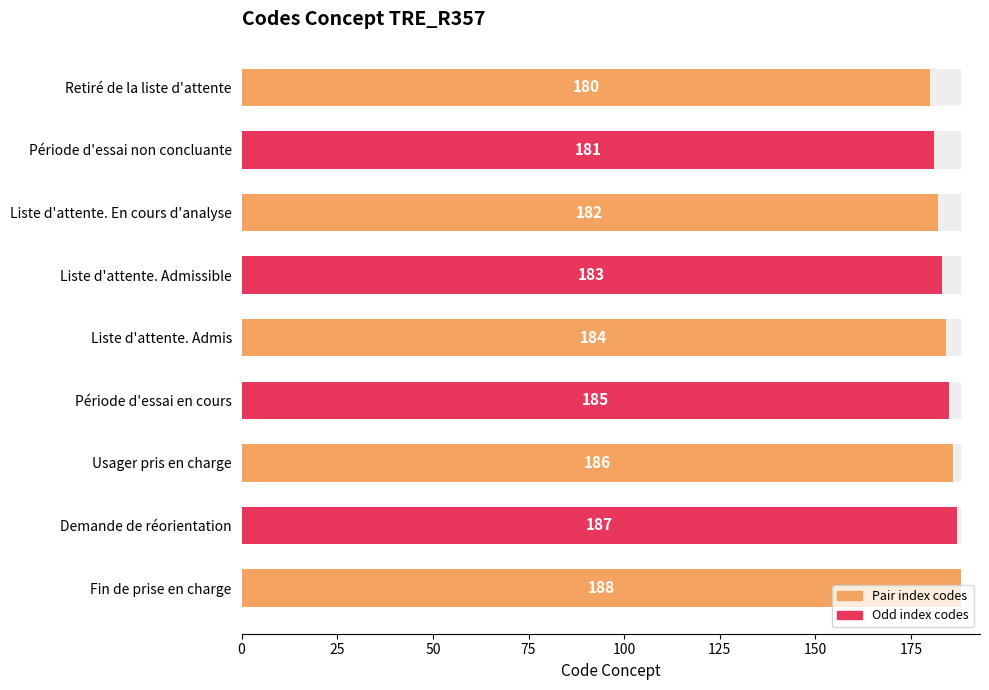

Reading left to right, list all the values displayed in this chart.

180	181	182	183	184	185	186	187	188